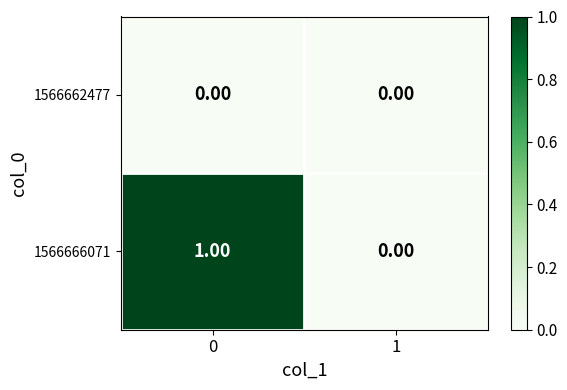

What is the spread (max minus min) of values at 0?

1